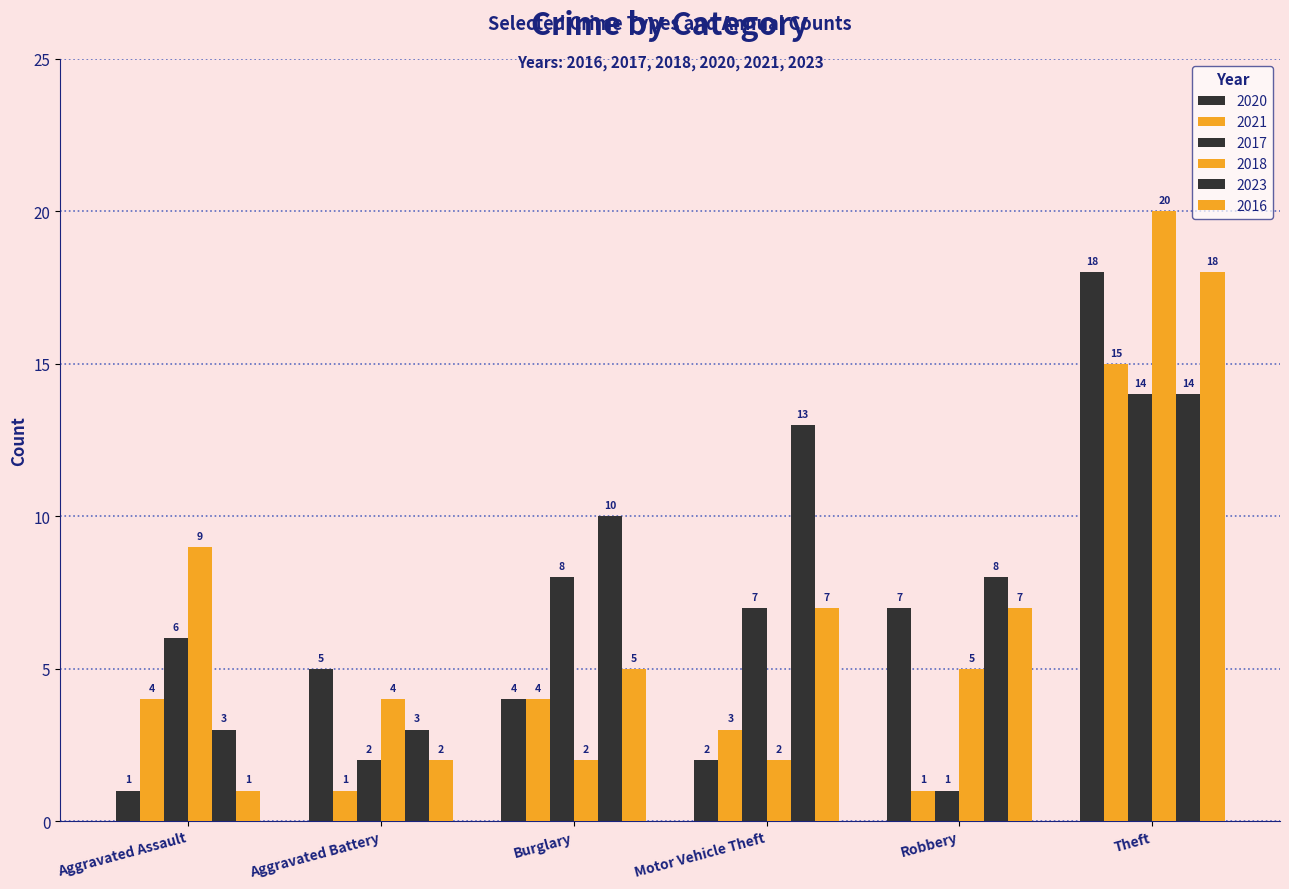

What position from the right is Burglary?

4